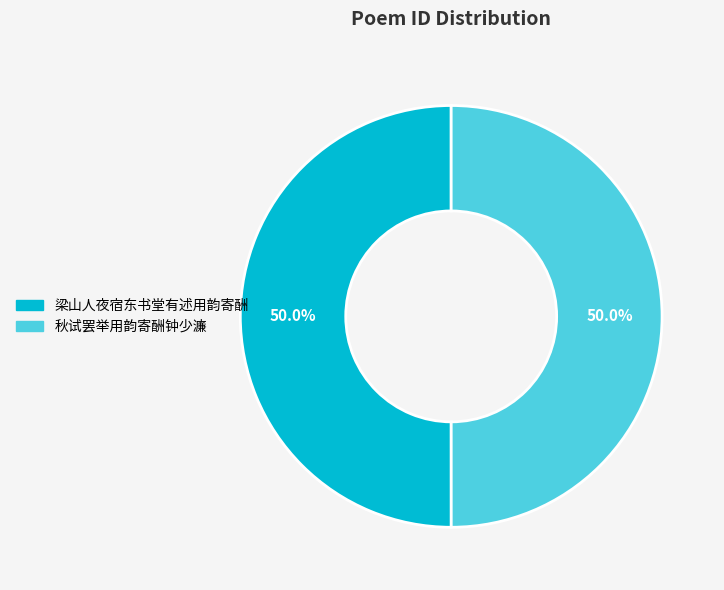

Count the number of slices in the pie.

2